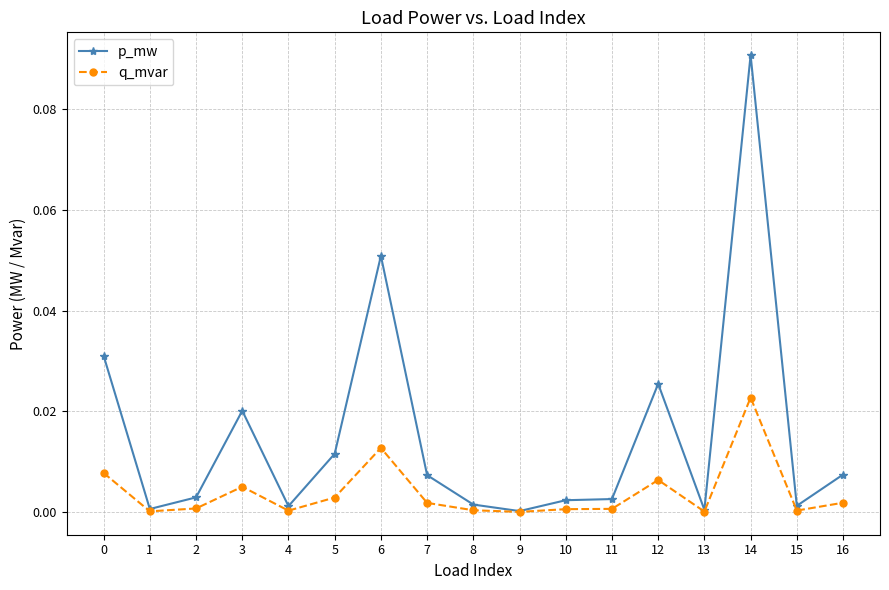

Which series has the largest total across all categories?

p_mw